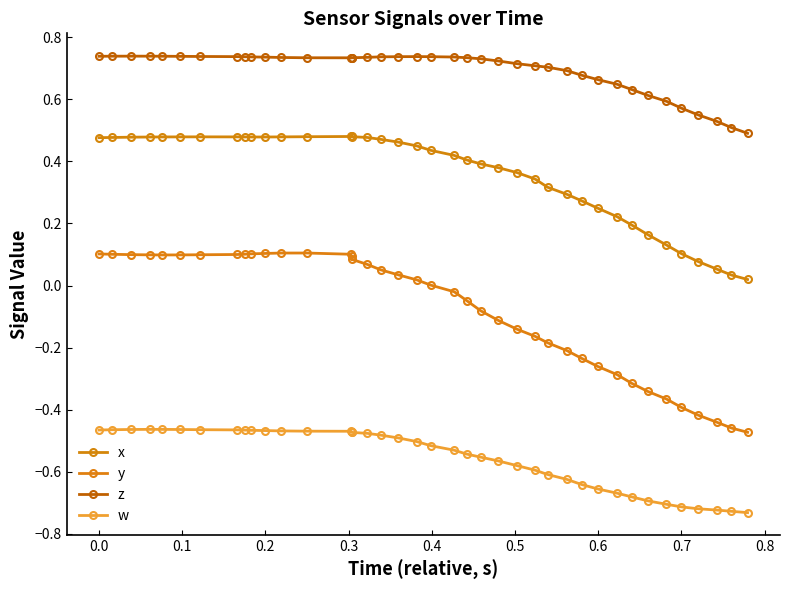

List the series in order of their peak value, lowest first.

w, y, x, z